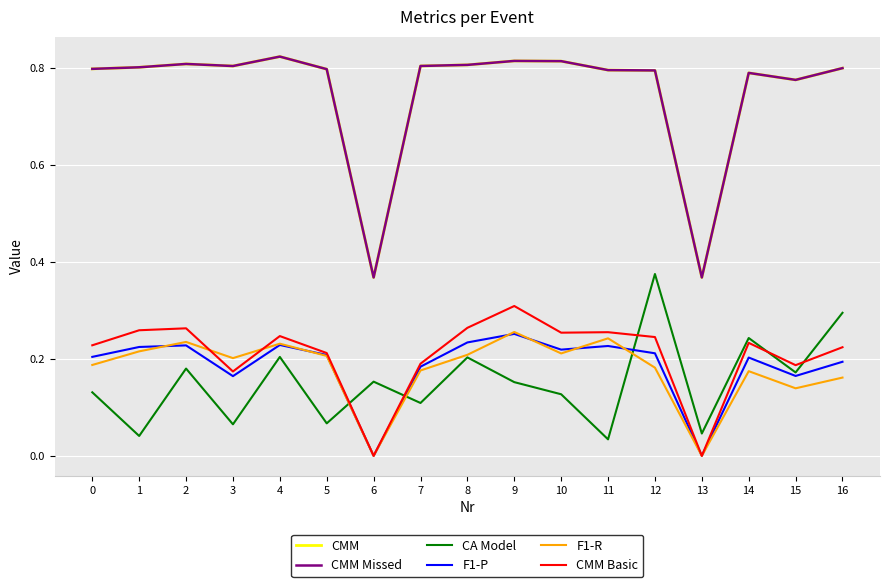

What is the sum of all CMM values?

12.8